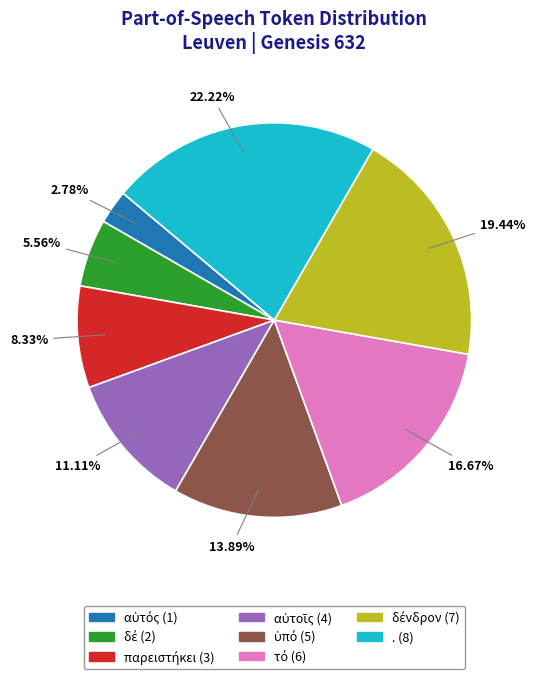

How many slices are in this pie chart?

8